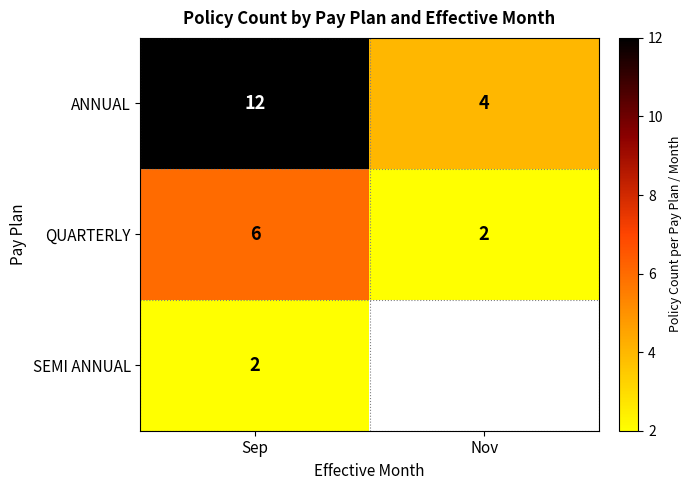

What is the difference between the QUARTERLY values at Sep and Nov?

4